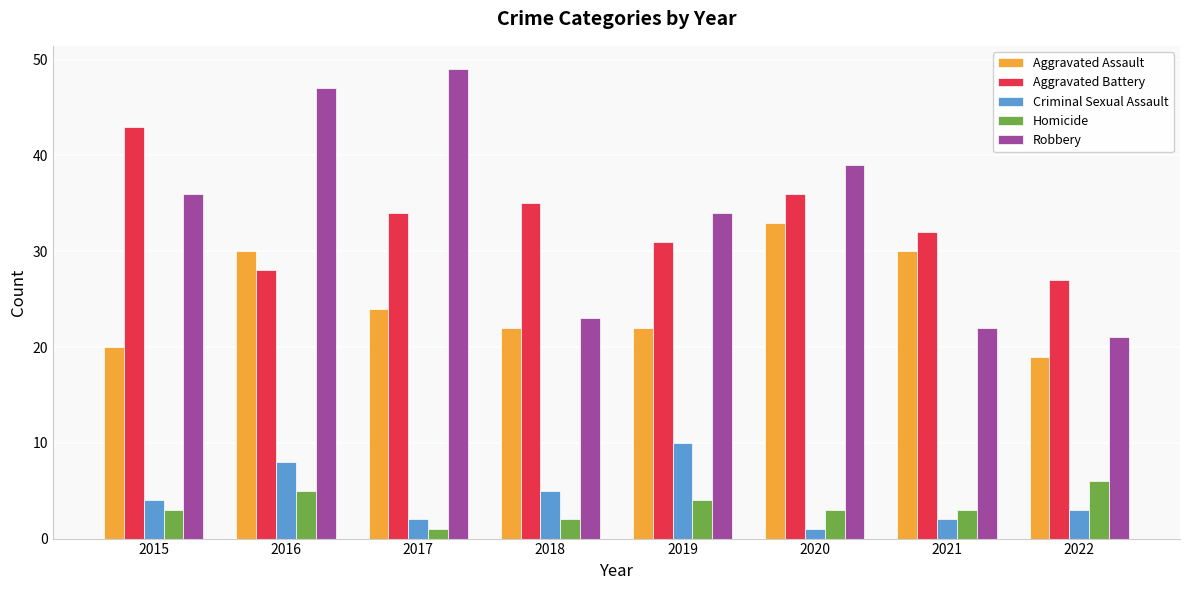

What is the value of the Aggravated Battery bar at the 6th from the left?

36